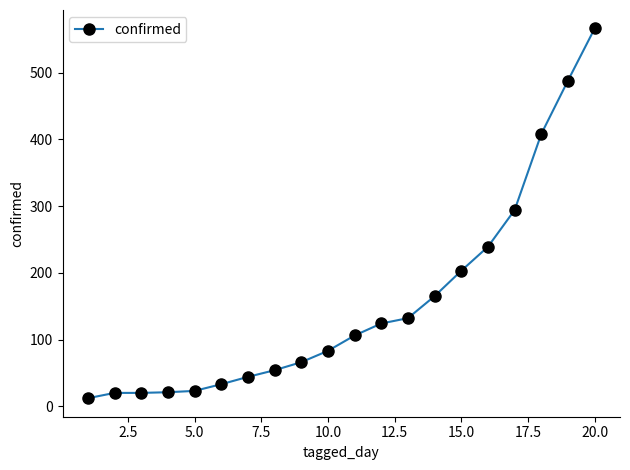

What is the maximum value shown in the chart?

566